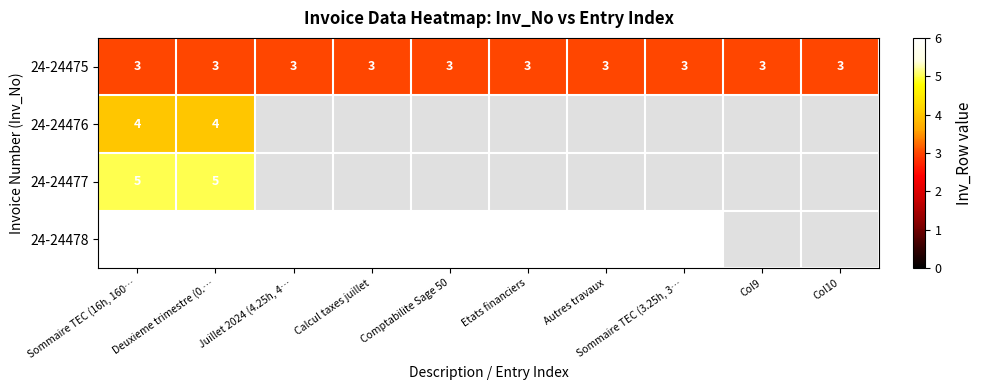

What is the approximate value of 24-24475 at Sommaire TEC (16h, 160…?

3